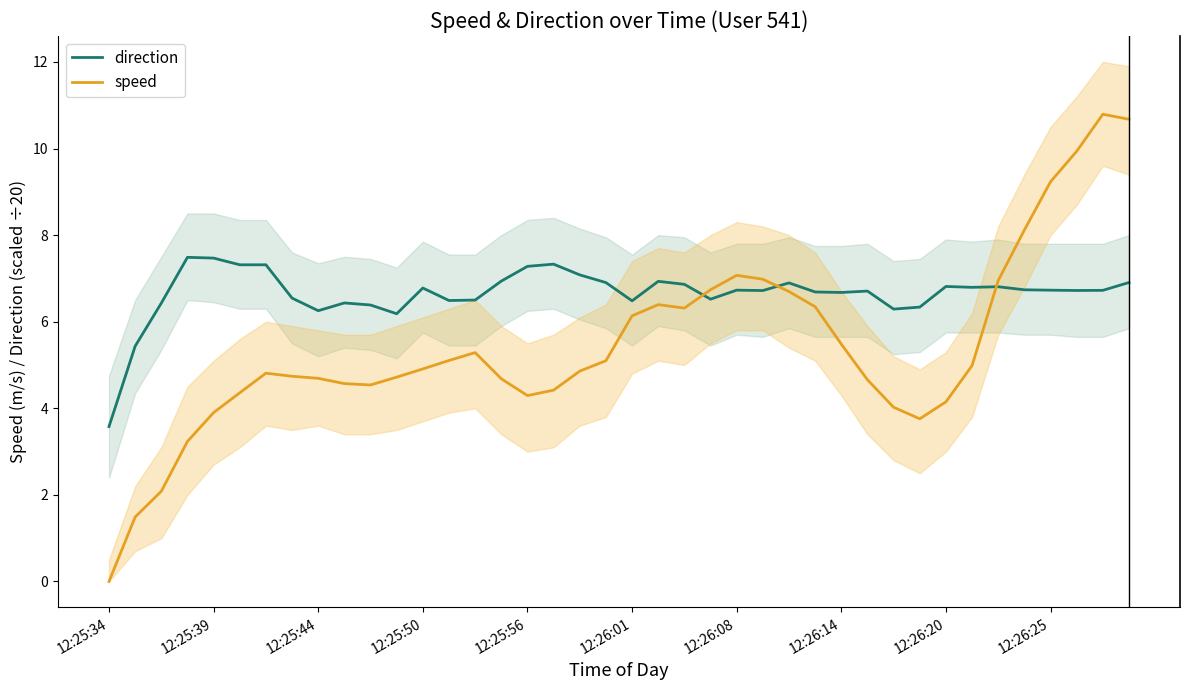

Which series changed the most between 10 and 26?

speed